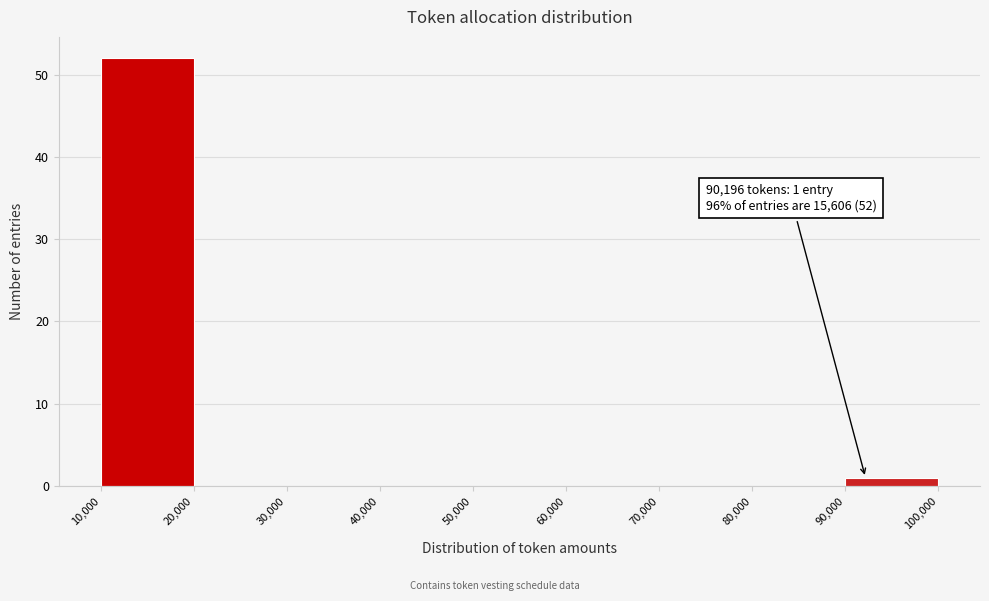

Over which range of the x-axis is the bar tallest?

10,000 to 20,000